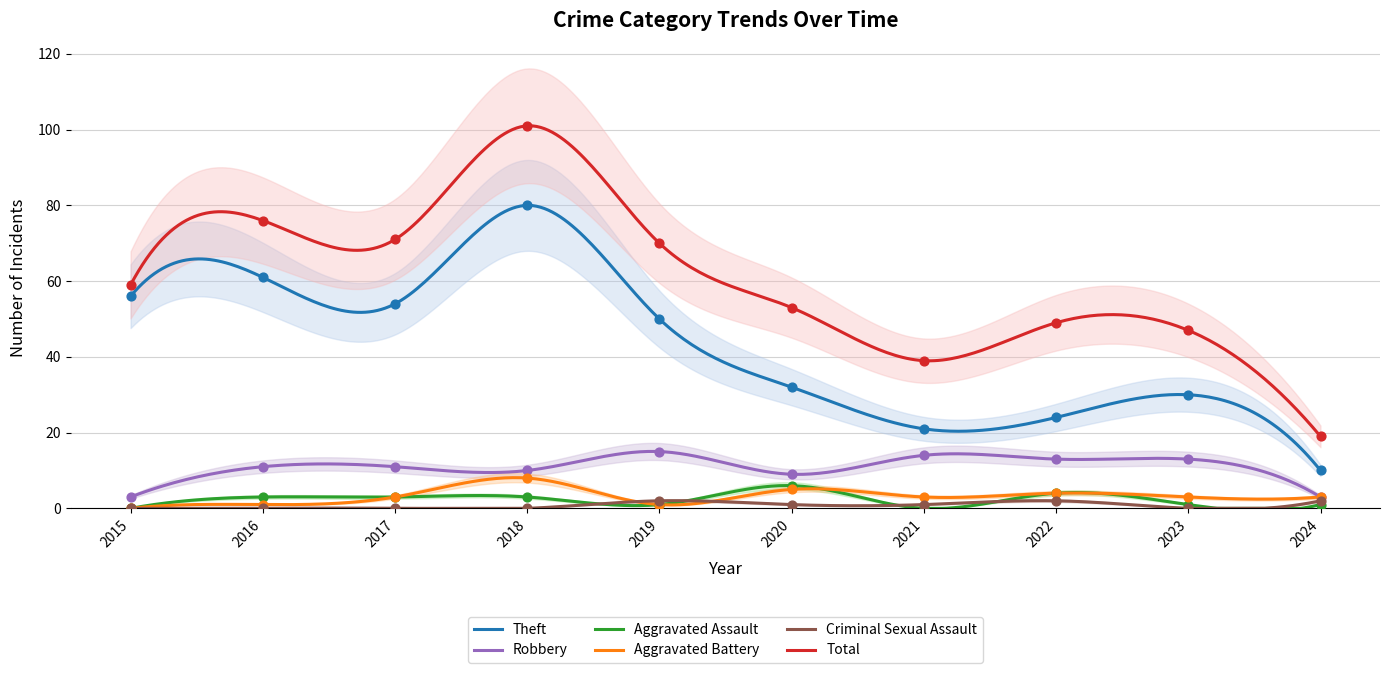

At how many categories does at least one series exceed 21?

9